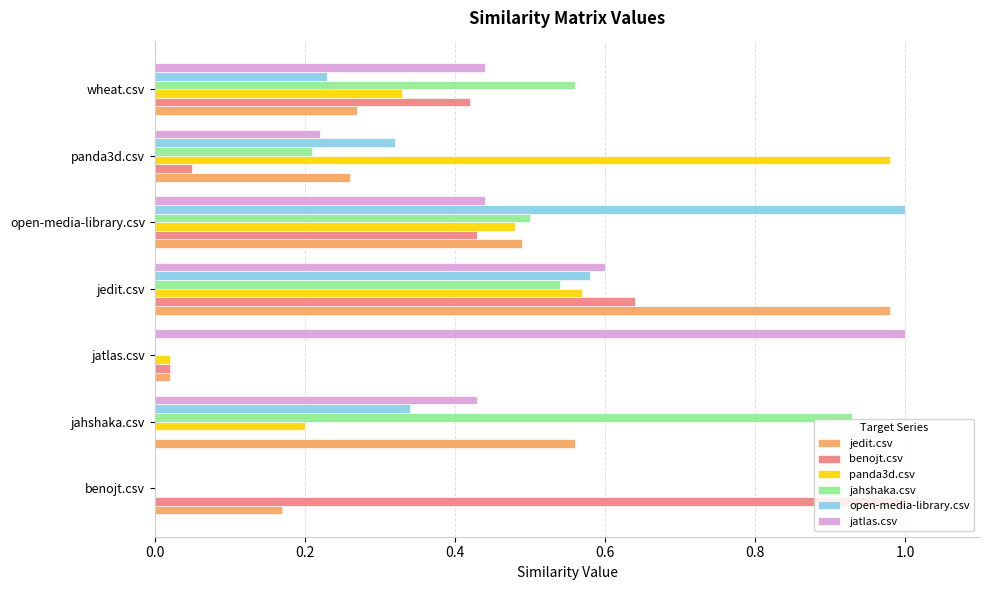

How many categories are shown in the chart?

7